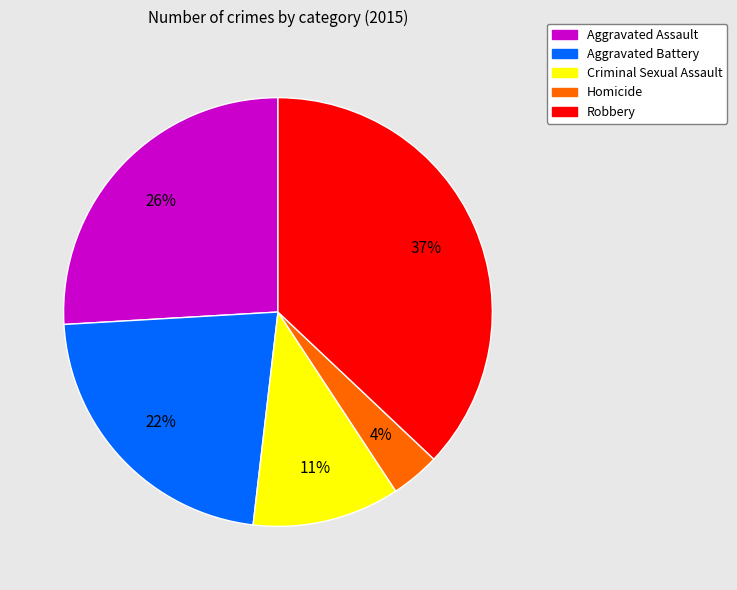

To the nearest percent, what is the difference between the largest and smallest slice percentages?

33%